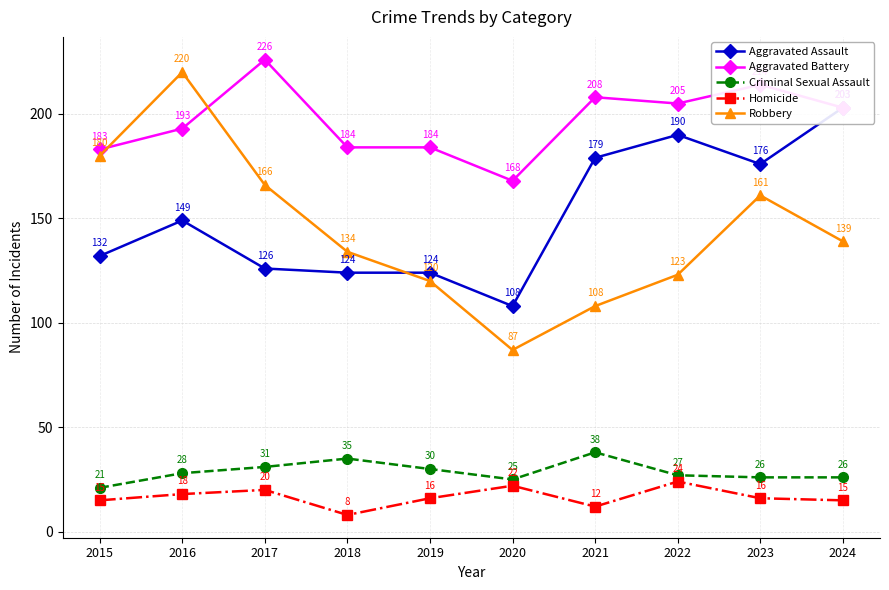

Rank the categories by Aggravated Battery value from highest to lowest.

2017, 2023, 2021, 2022, 2024, 2016, 2018, 2019, 2015, 2020